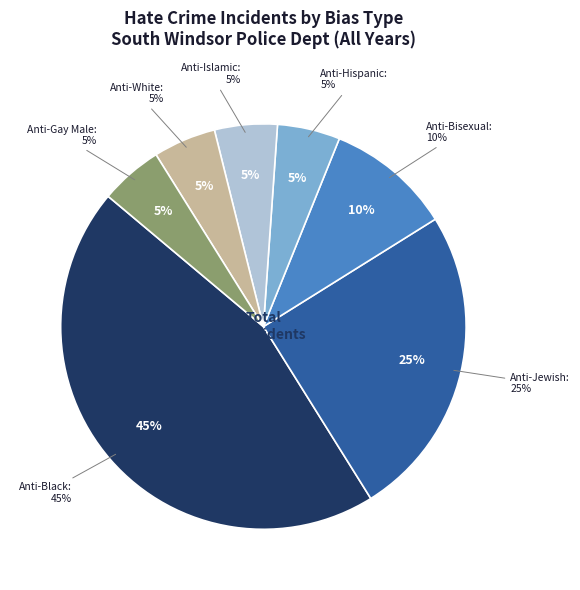

Between Anti-Black and Anti-Jewish, which is larger?

Anti-Black